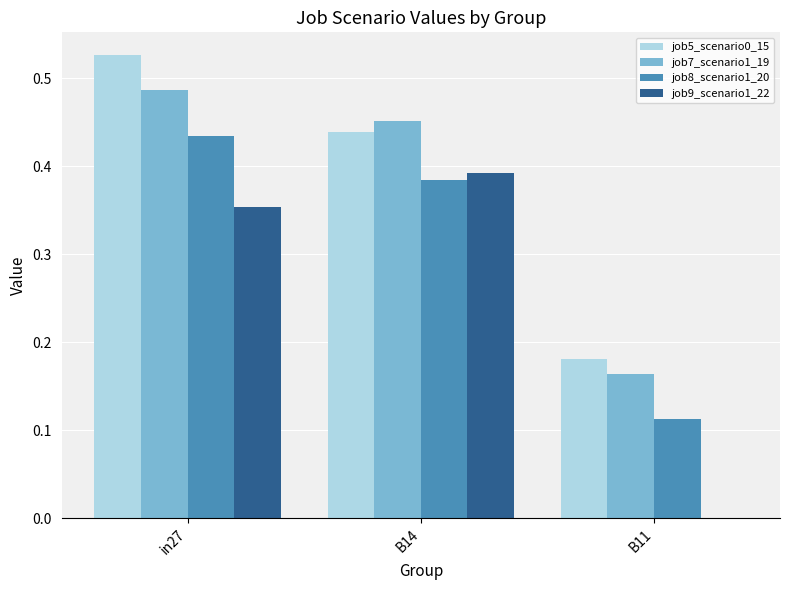

Is it true that job9_scenario1_22 equals -0.2 at B11?

False